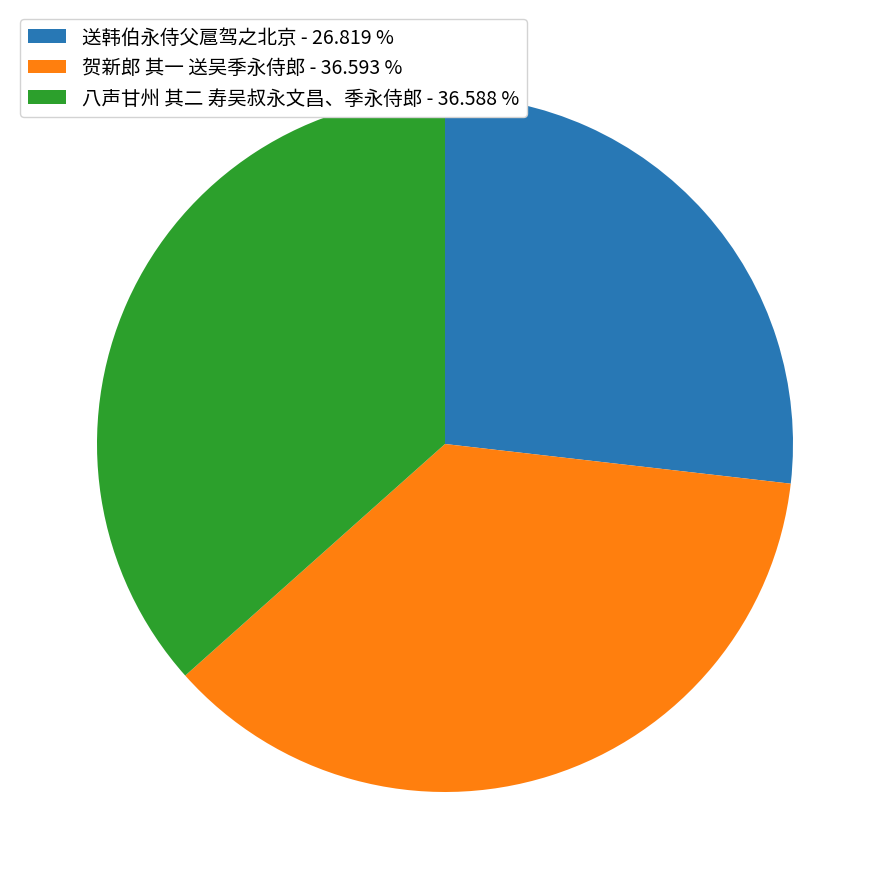

The 送韩伯永侍父扈驾之北京 slice represents 40% of the pie. True or false?

False